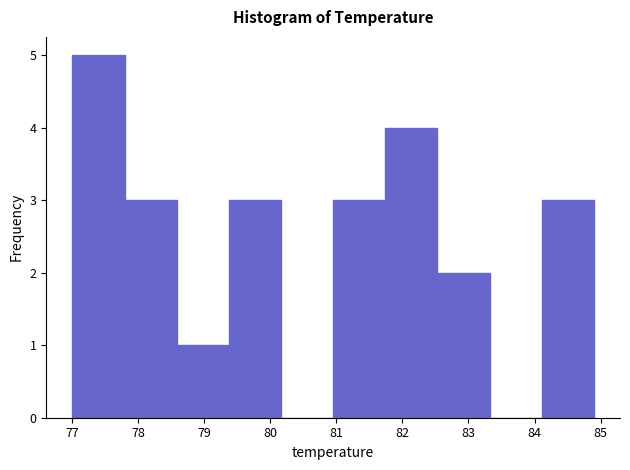

Over which range of the x-axis is the bar tallest?

77.00 to 77.79